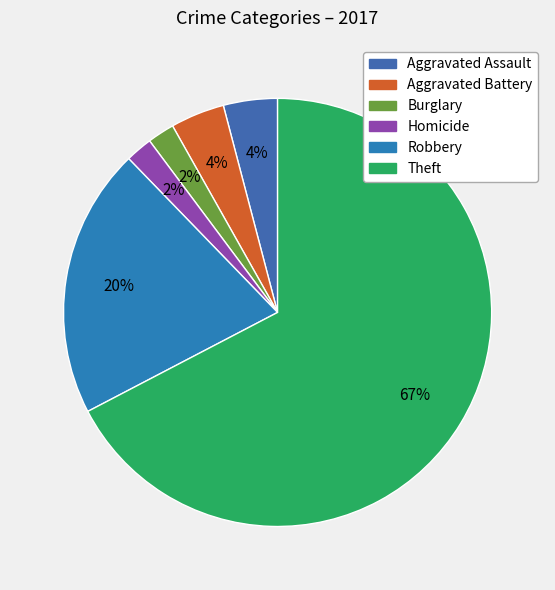

How much of the chart is everything except Aggravated Battery?

95.9%